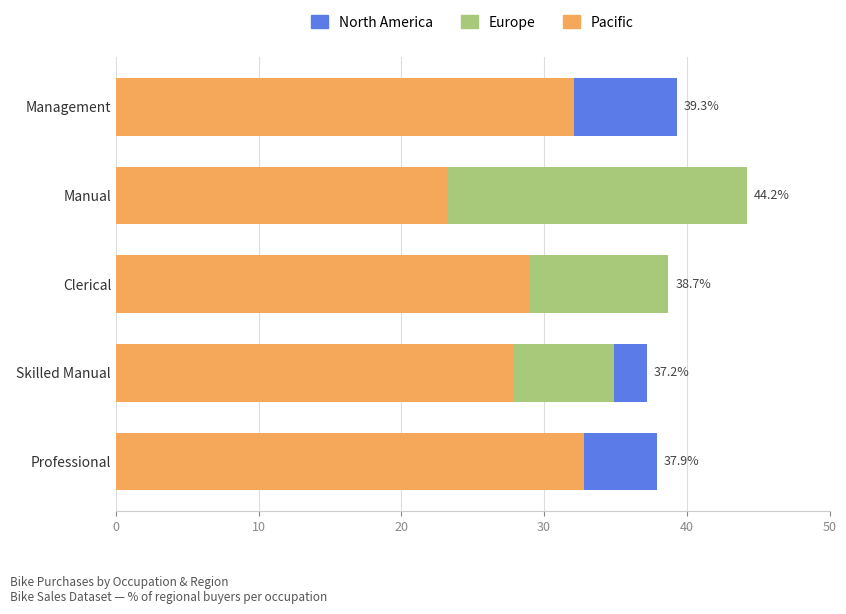

Count the number of data series in this chart.

3